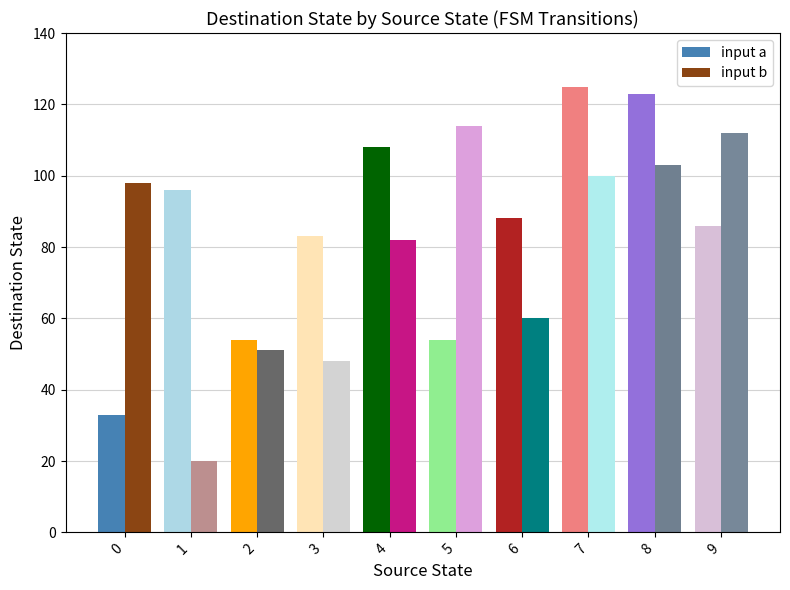

What is the spread (max minus min) of values at 3?

35